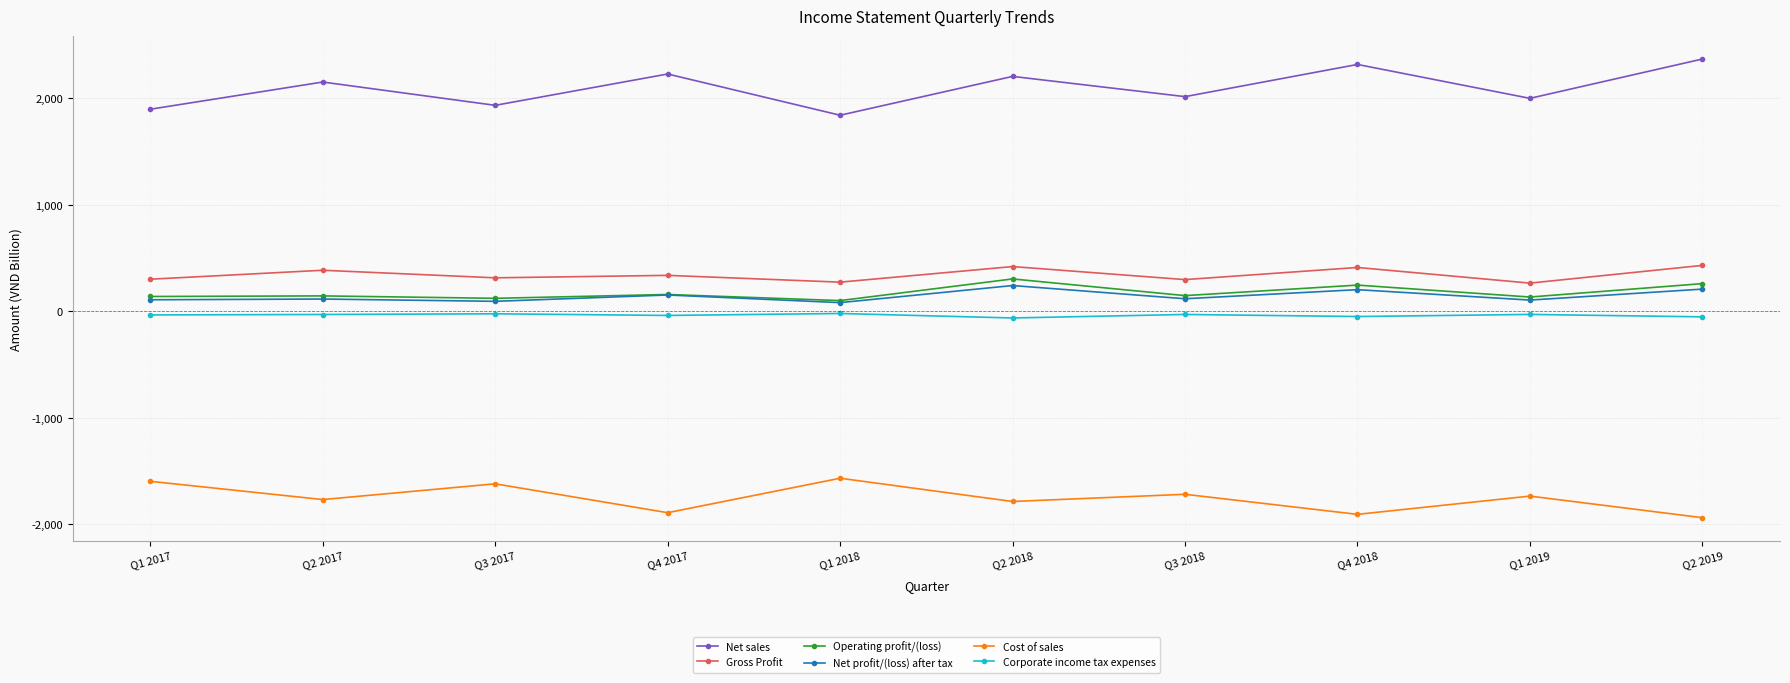

What position from the left is Q1 2018?

5